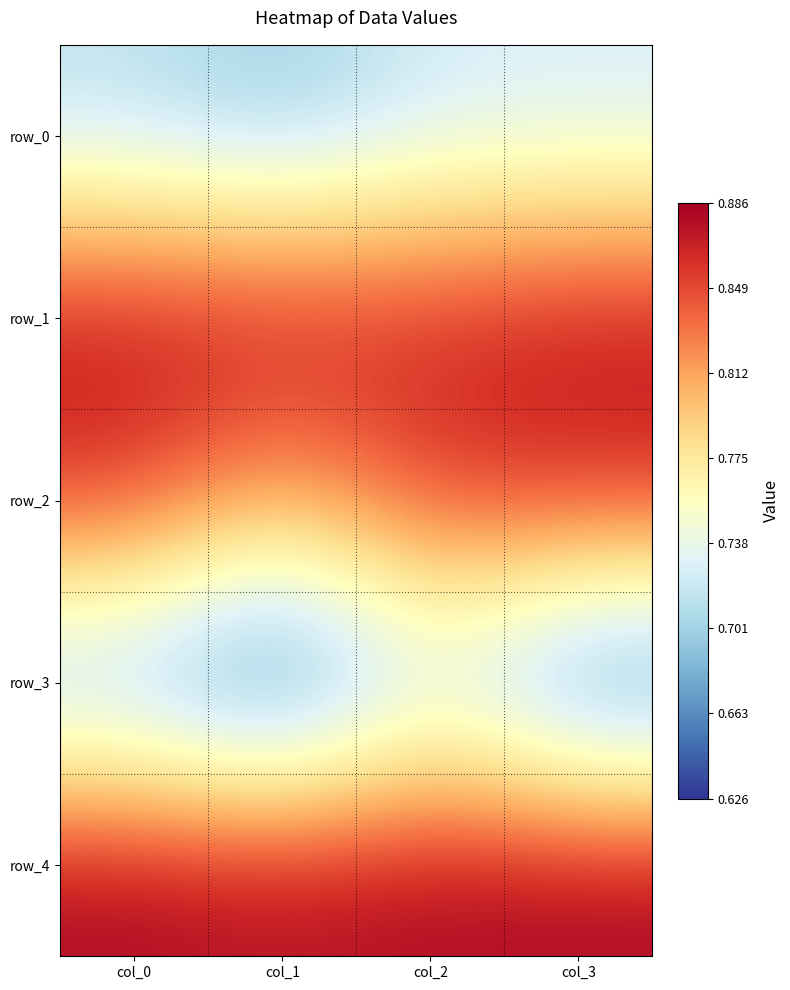

What is the total value across all series at col_3?

4.0